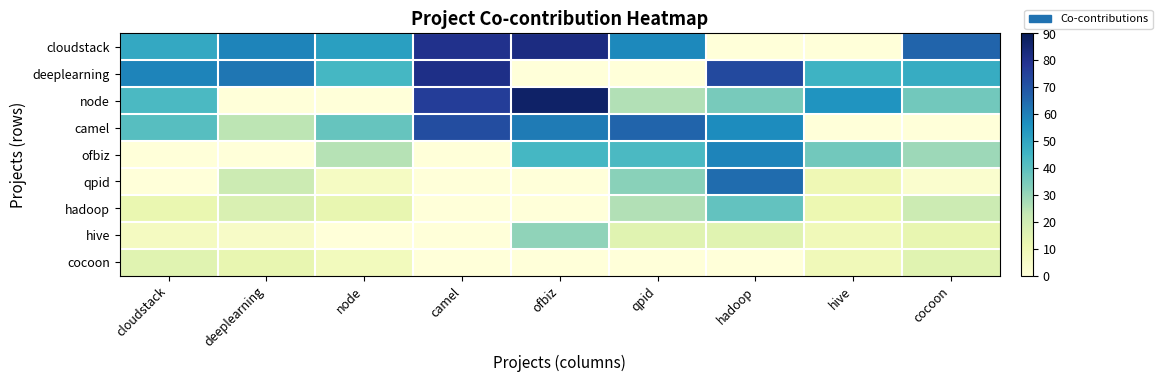

What is the difference between the highest and lowest values at ofbiz?

87